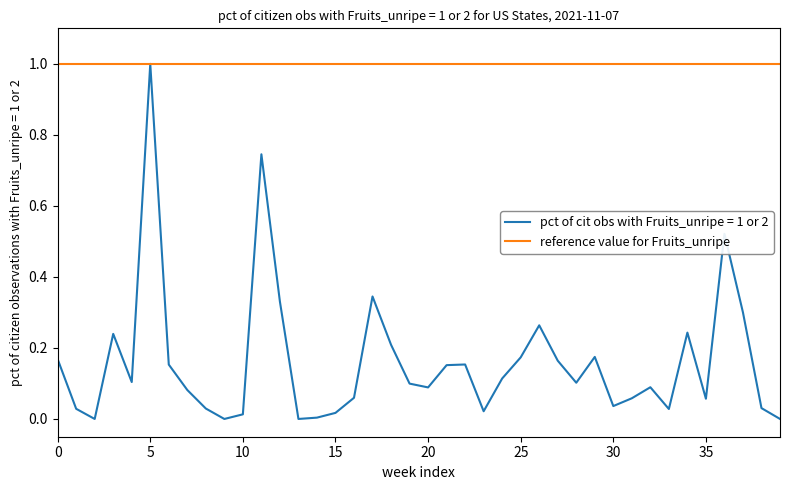

Rank the series by their average value, from highest to lowest.

reference value for Fruits_unripe, pct of cit obs with Fruits_unripe = 1 or 2